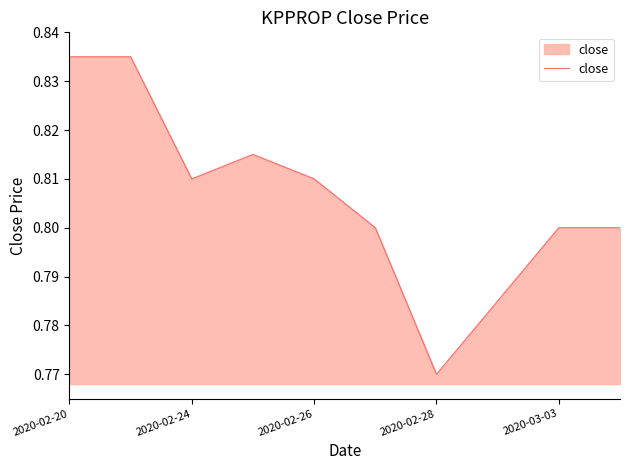

How many lines are shown in the chart?

1